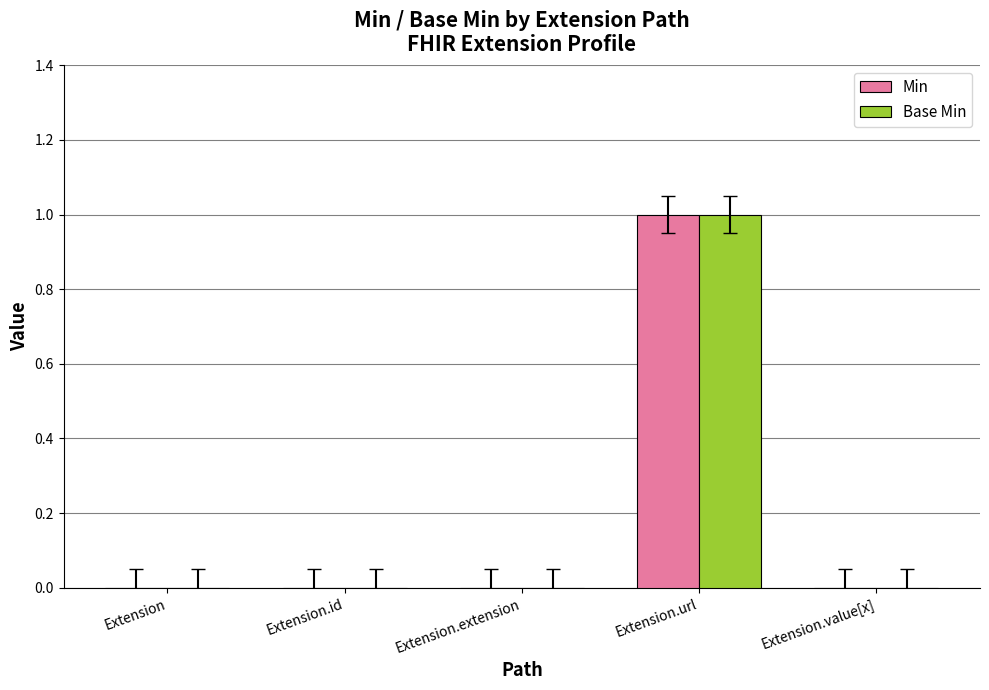

True or false: Min has a value of -1 at Extension.

False